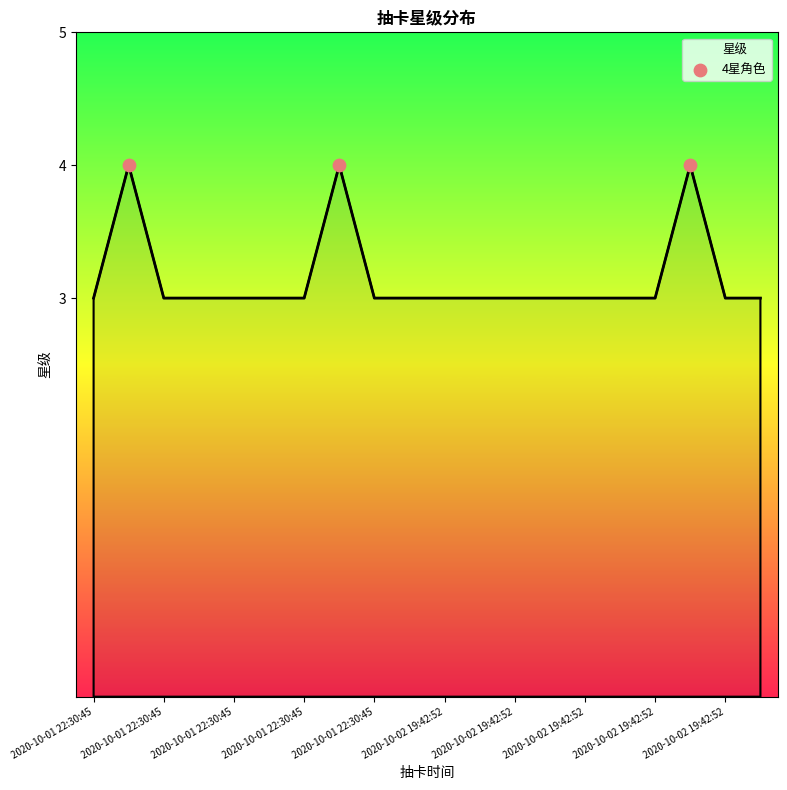

What is the smallest value displayed?

3